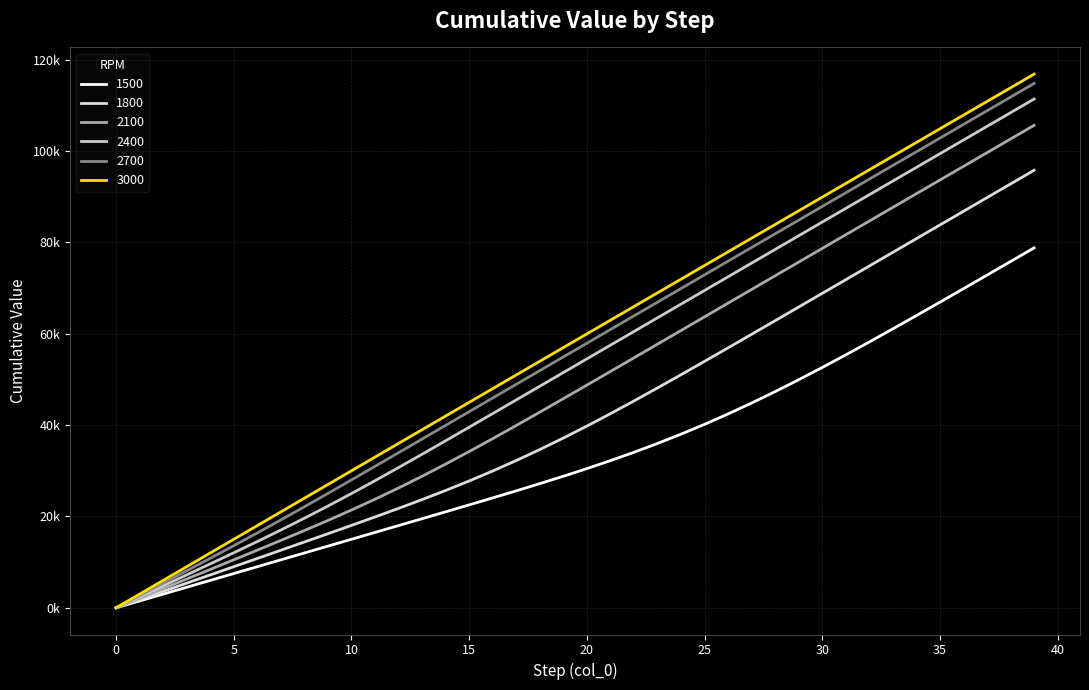

Is this an area chart (filled region under the line)?

No